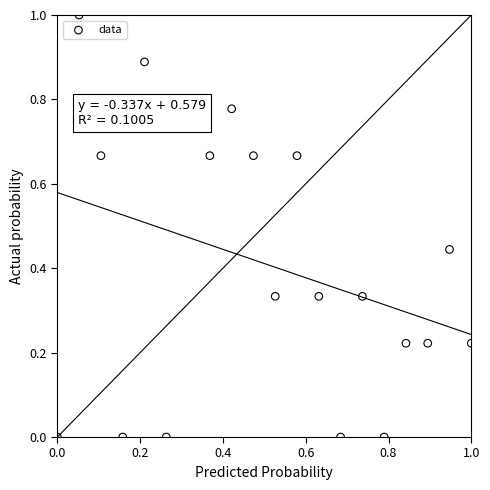

What is the range of X values (max minus min)?

1.0